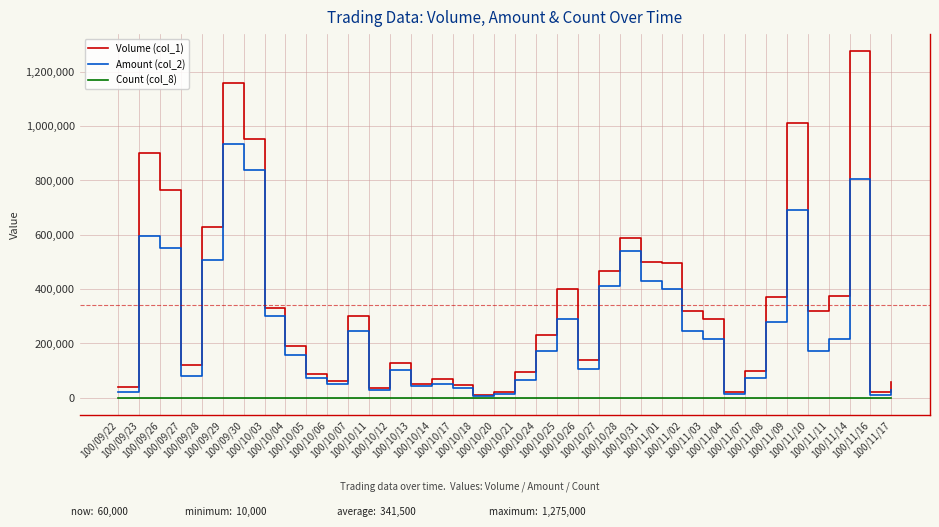

How many lines are shown in the chart?

3